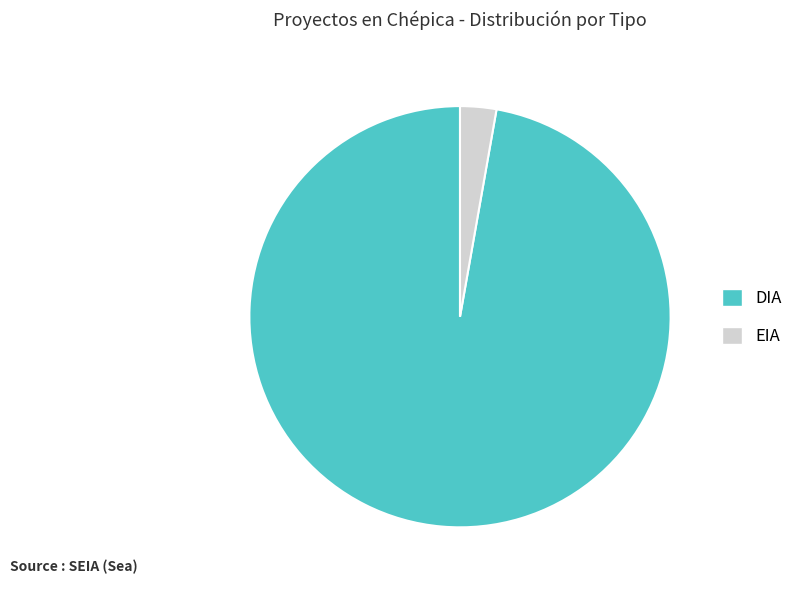

Which slice is the largest?

DIA